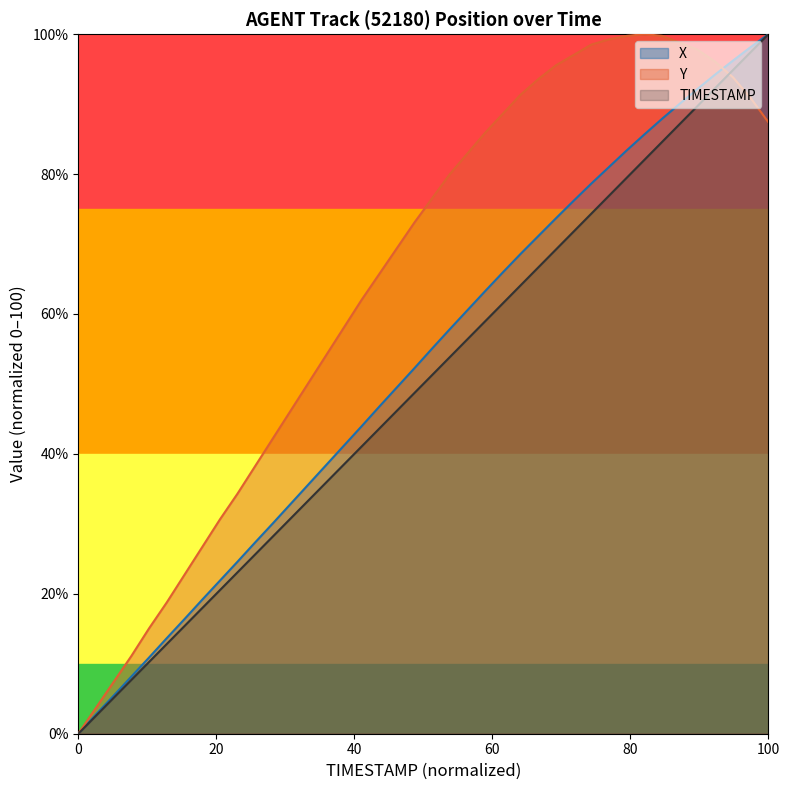

How many data points in Y are less than 76?

20